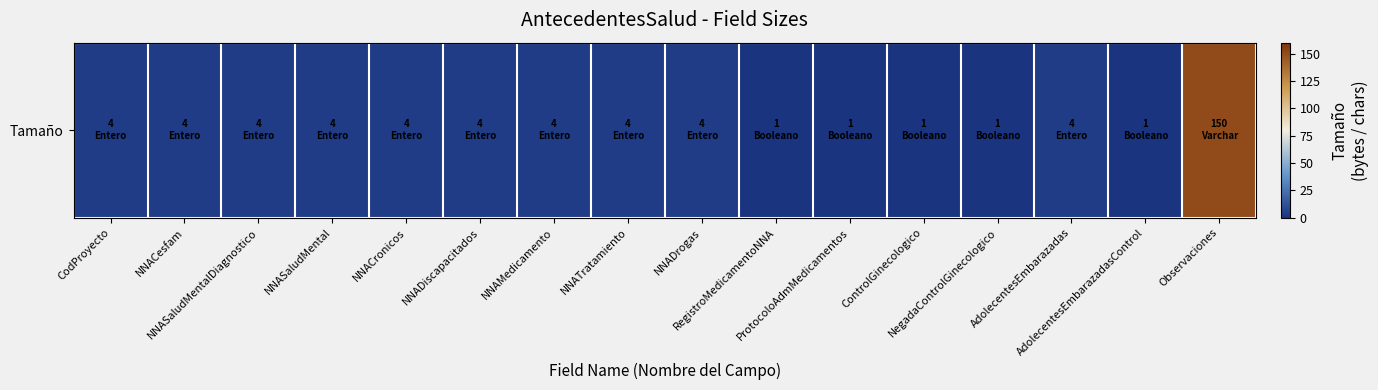

What is the average value?

12